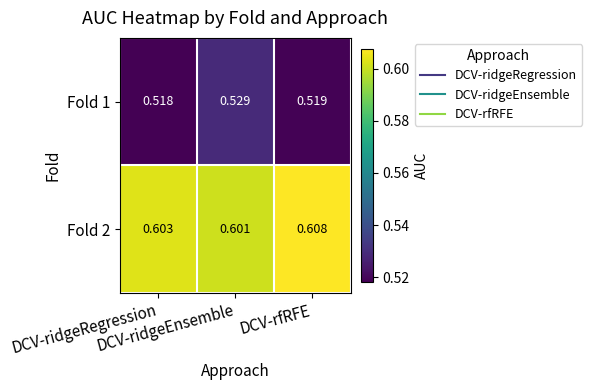

Count the number of categories in the chart.

3